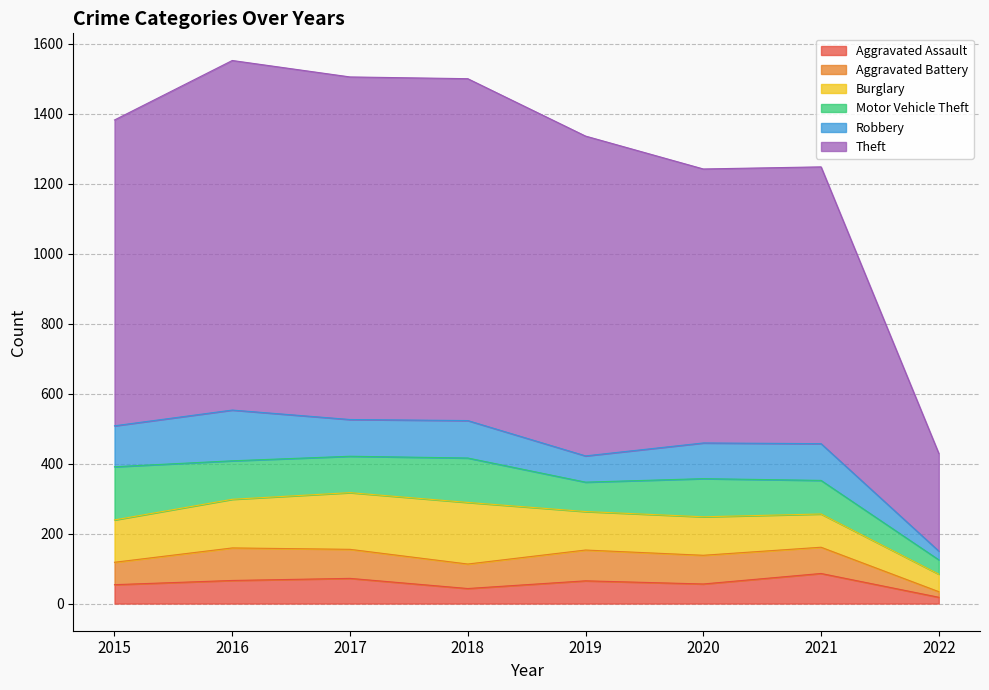

What is the approximate value of Aggravated Battery at 2019, to the nearest 10?

90